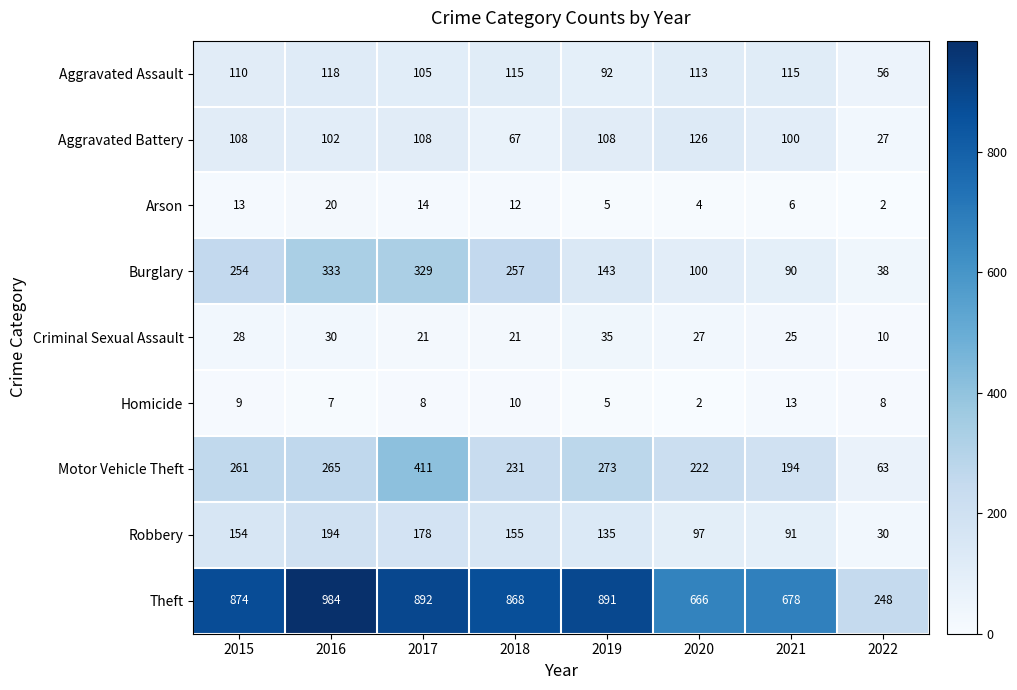

Which series has the largest total across all categories?

Theft